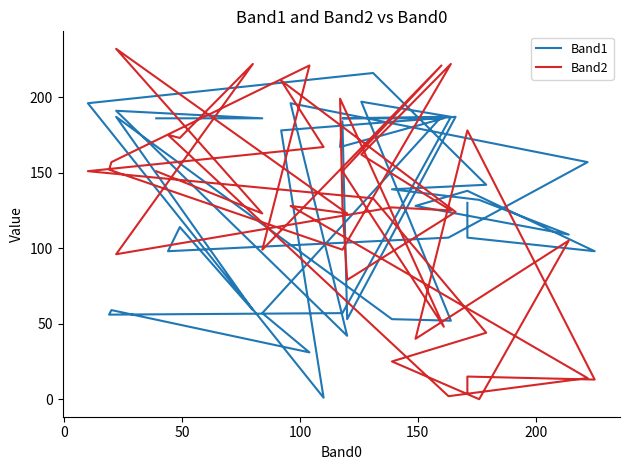

The value of Band1 at −50 is 179. True or false?

False